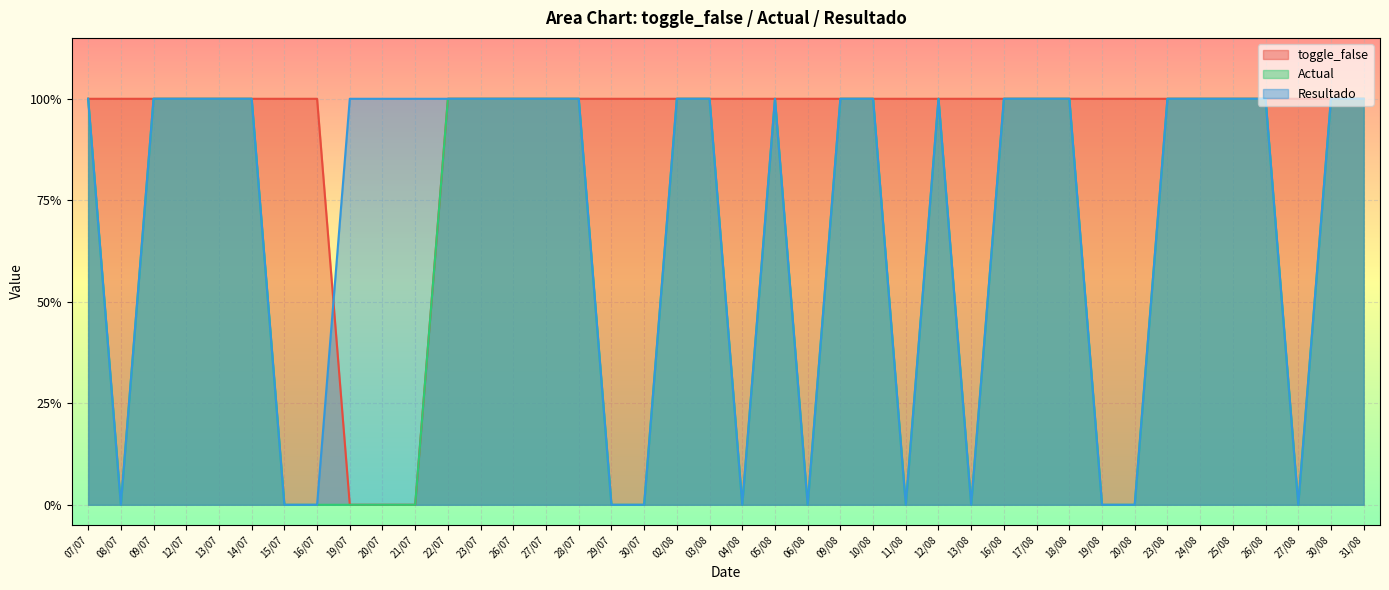

At which label does toggle_false reach its minimum?

19/07